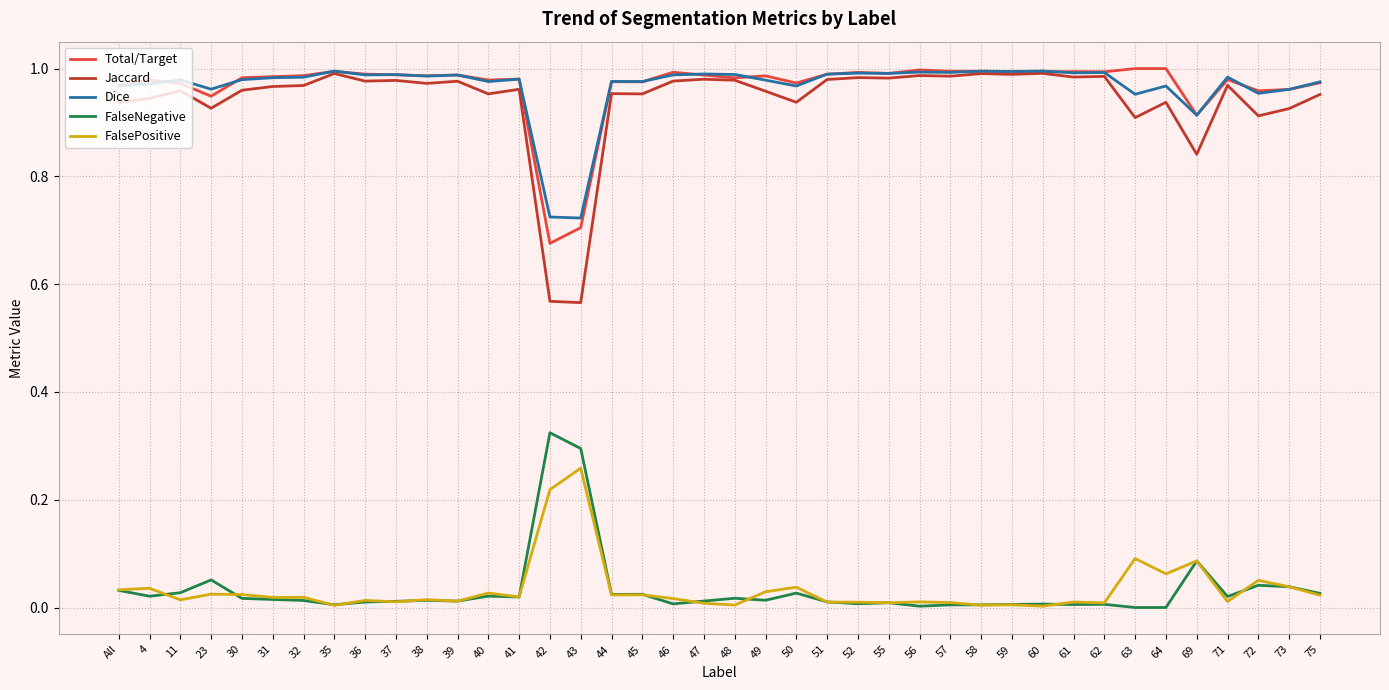

What position from the right is 4?

39